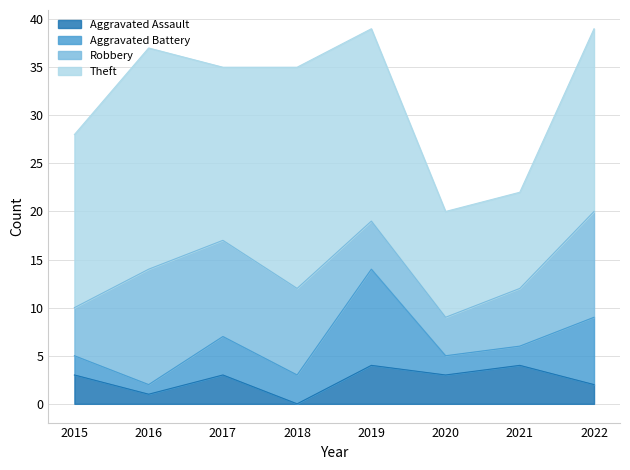

The Aggravated Assault series shows 3 at 2020. True or false?

True